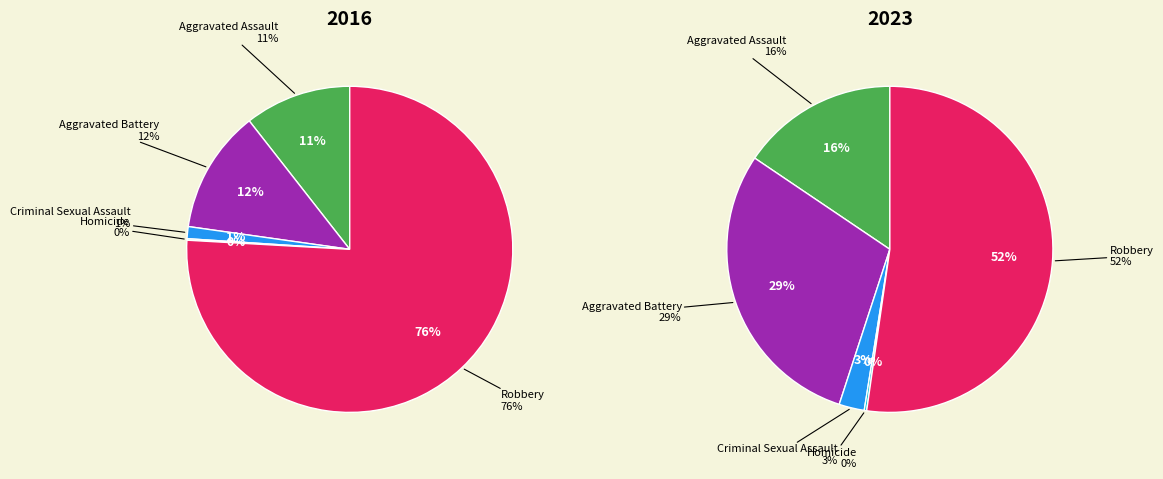

Which series has the largest range (max minus min)?

values_2016